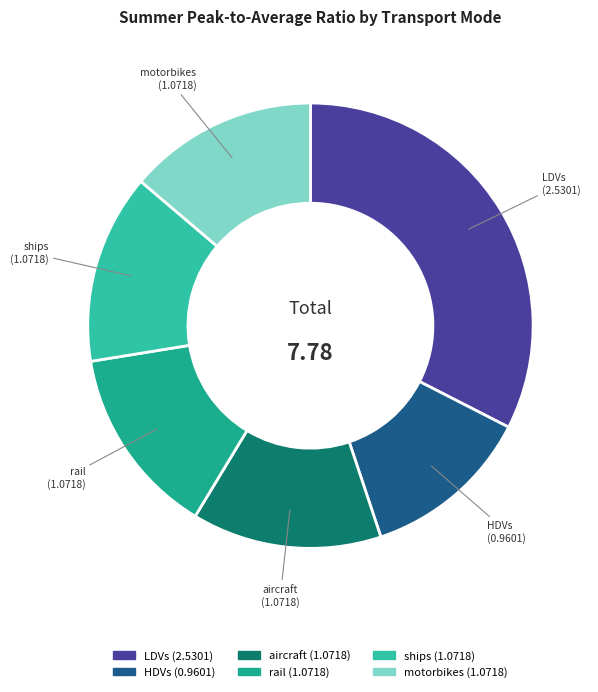

Do aircraft (1.0718) and rail (1.0718) together represent more than half of the pie?

No